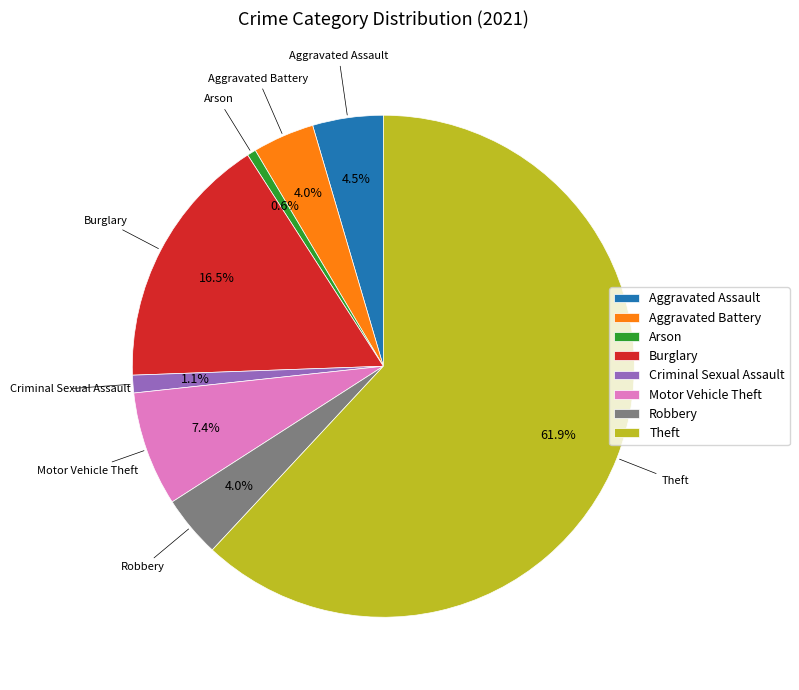

To the nearest percent, what percentage of the pie is Aggravated Battery?

4%